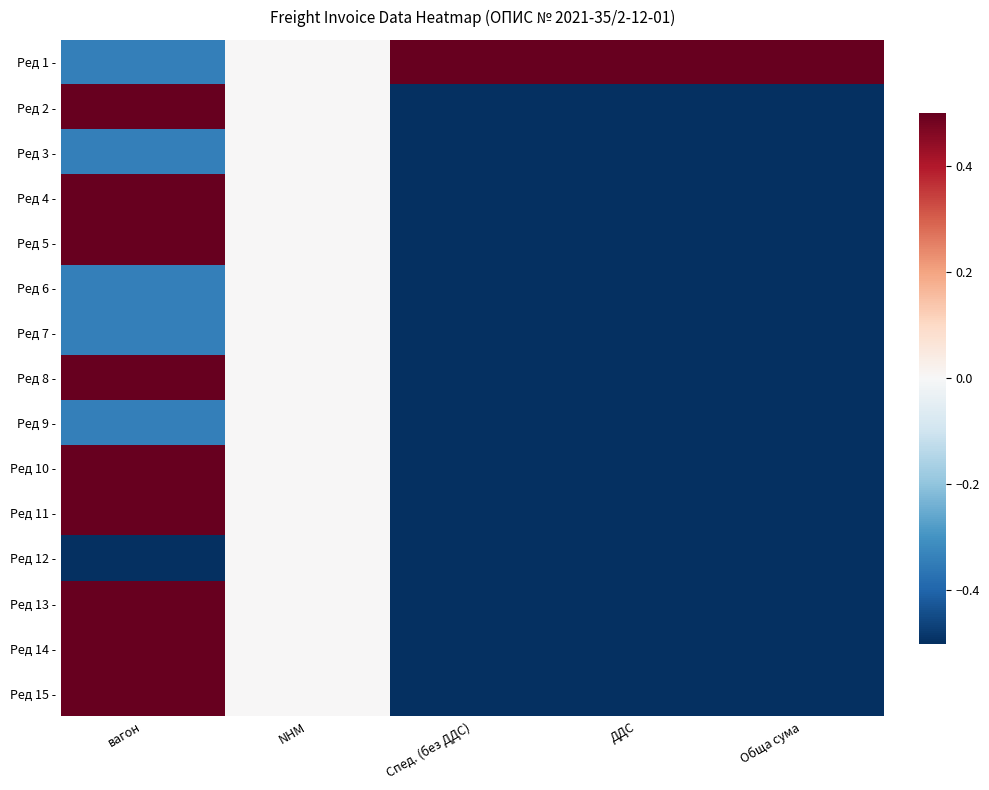

Which series has the largest range (max minus min)?

Ред 14 -